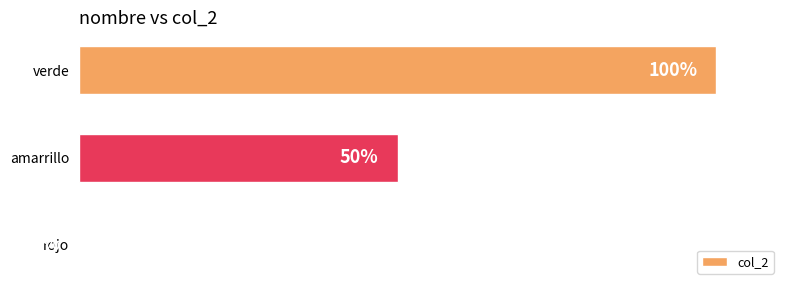

At which category does the chart reach its peak across all series?

verde